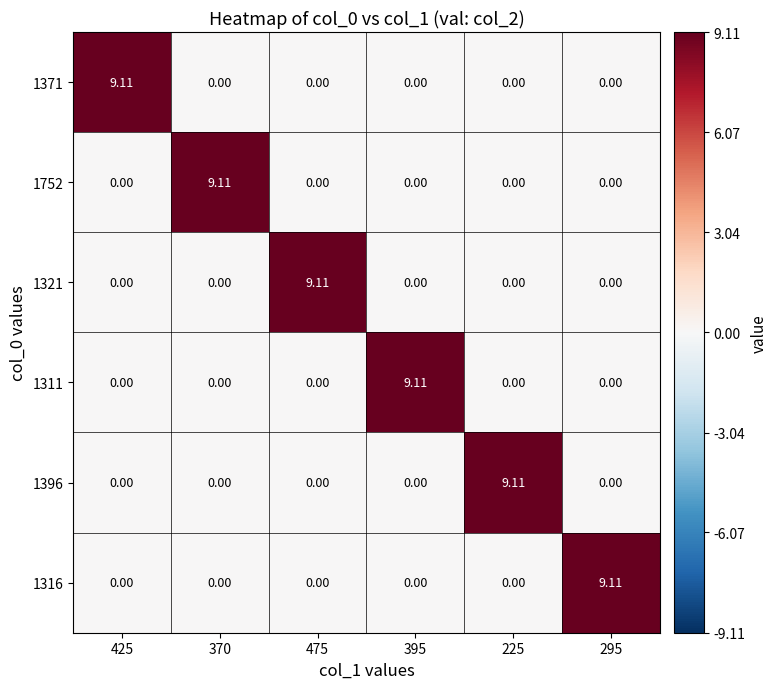

What is the spread (max minus min) of values at 225?

9.1